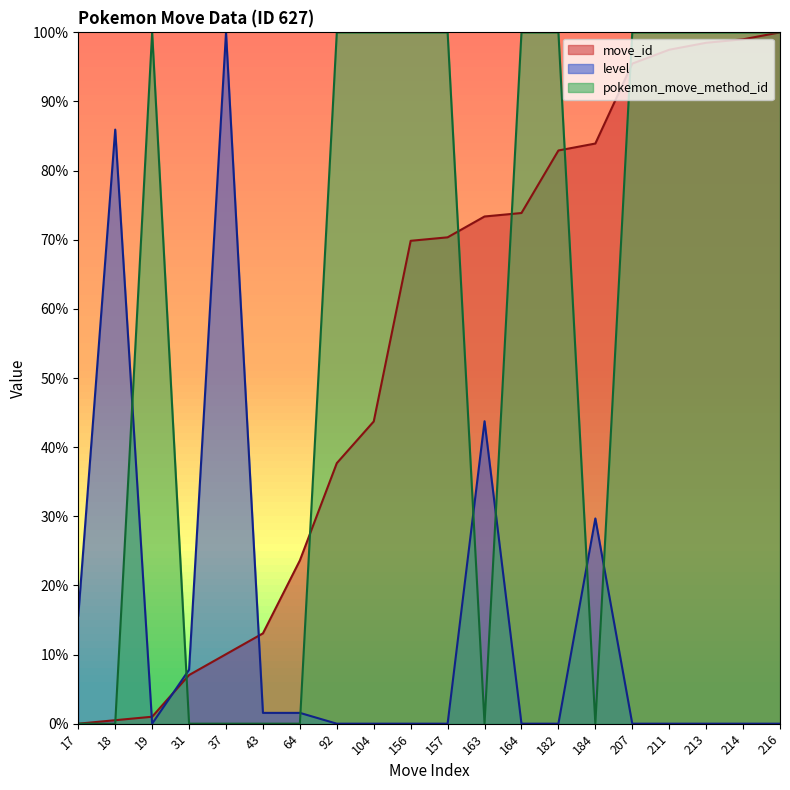

How many positive values does the pokemon_move_method_id series have?

12